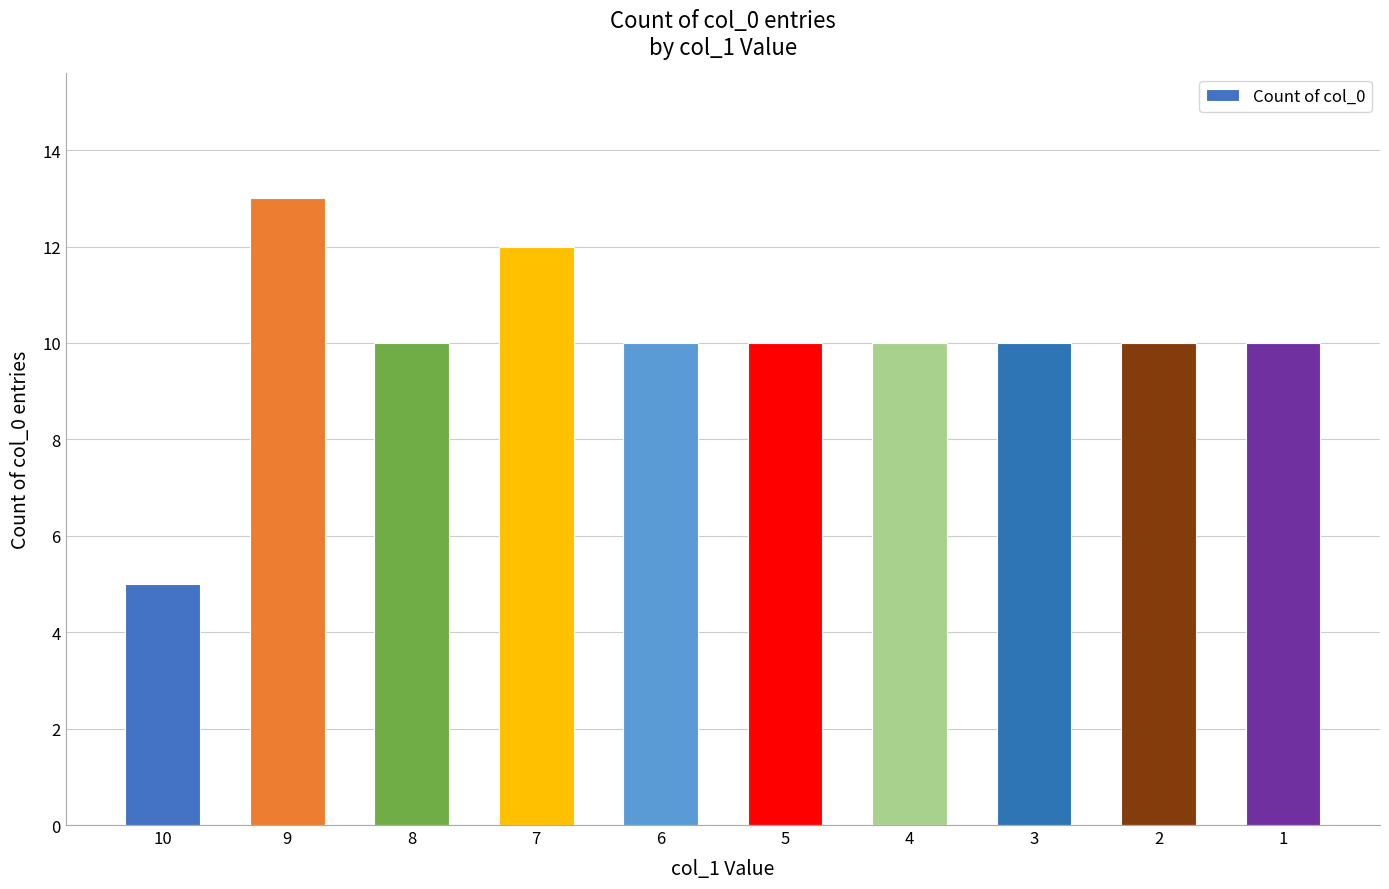

Reading right to left, extract all data points from this chart.

1=10	2=10	3=10	4=10	5=10	6=10	7=12	8=10	9=13	10=5